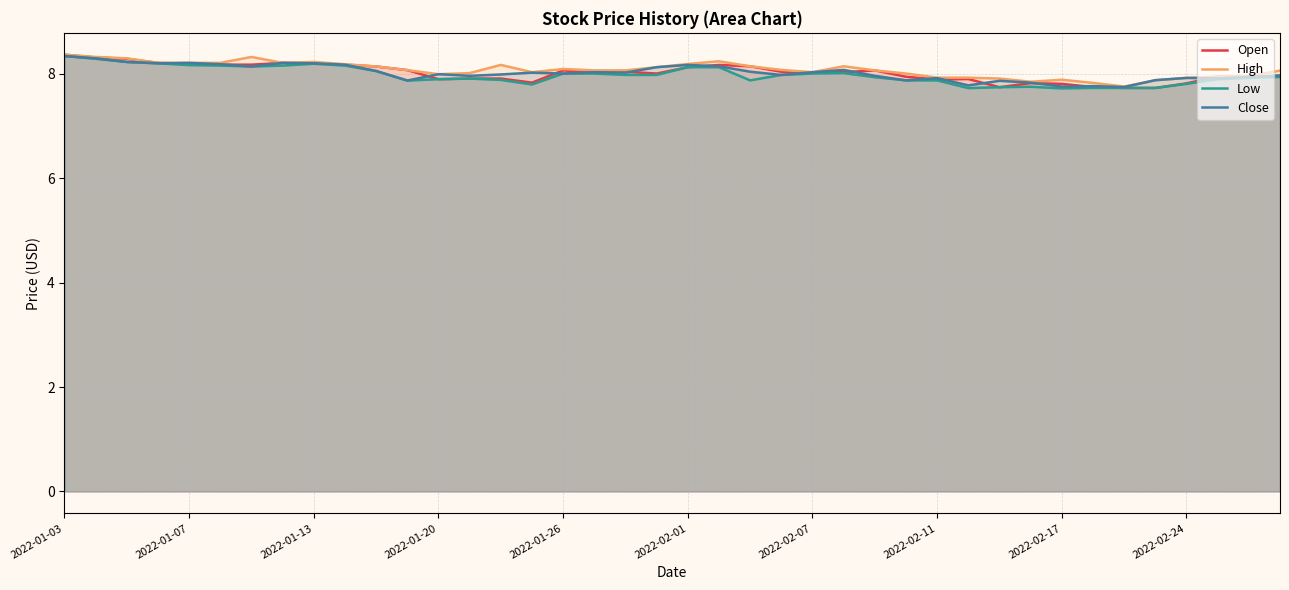

What are all the series names shown in the legend?

Open, High, Low, Close